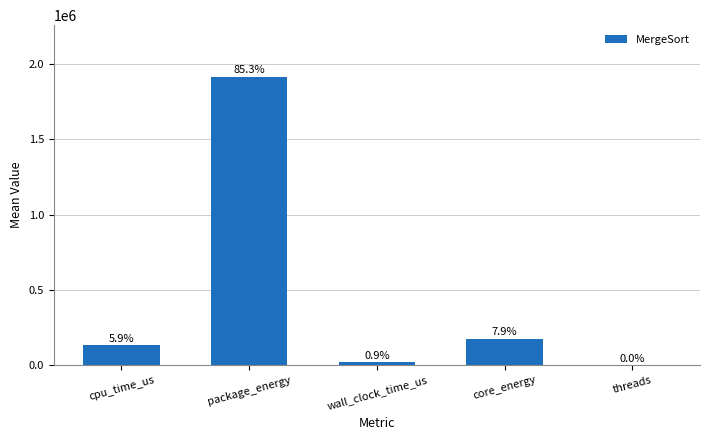

Rank the categories by value from lowest to highest.

threads, wall_clock_time_us, cpu_time_us, core_energy, package_energy